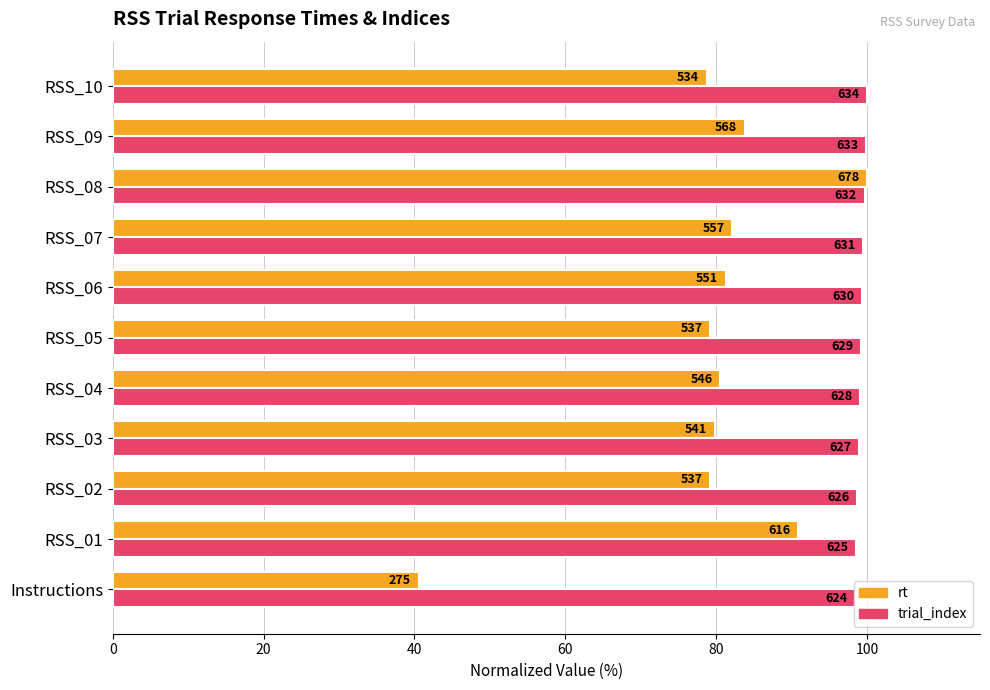

What are all the series names shown in the legend?

rt, trial_index